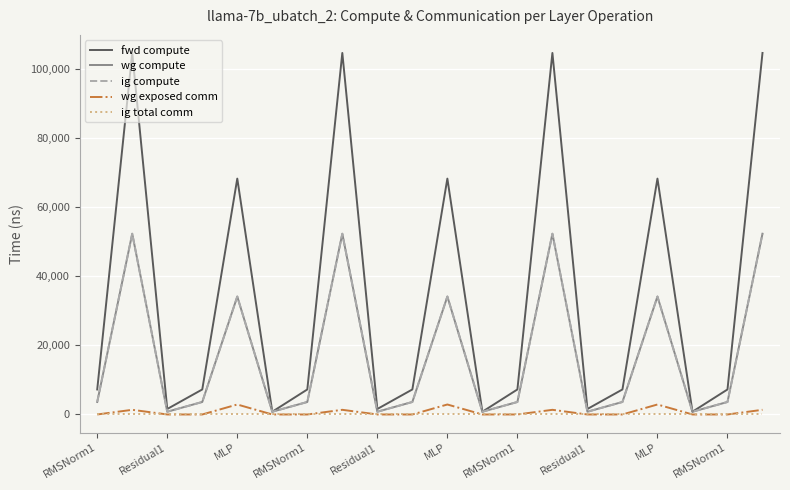

Does the chart display data point markers on the line(s)?

No